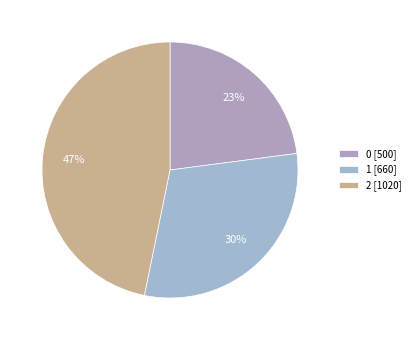

What is the largest slice in the pie chart?

2